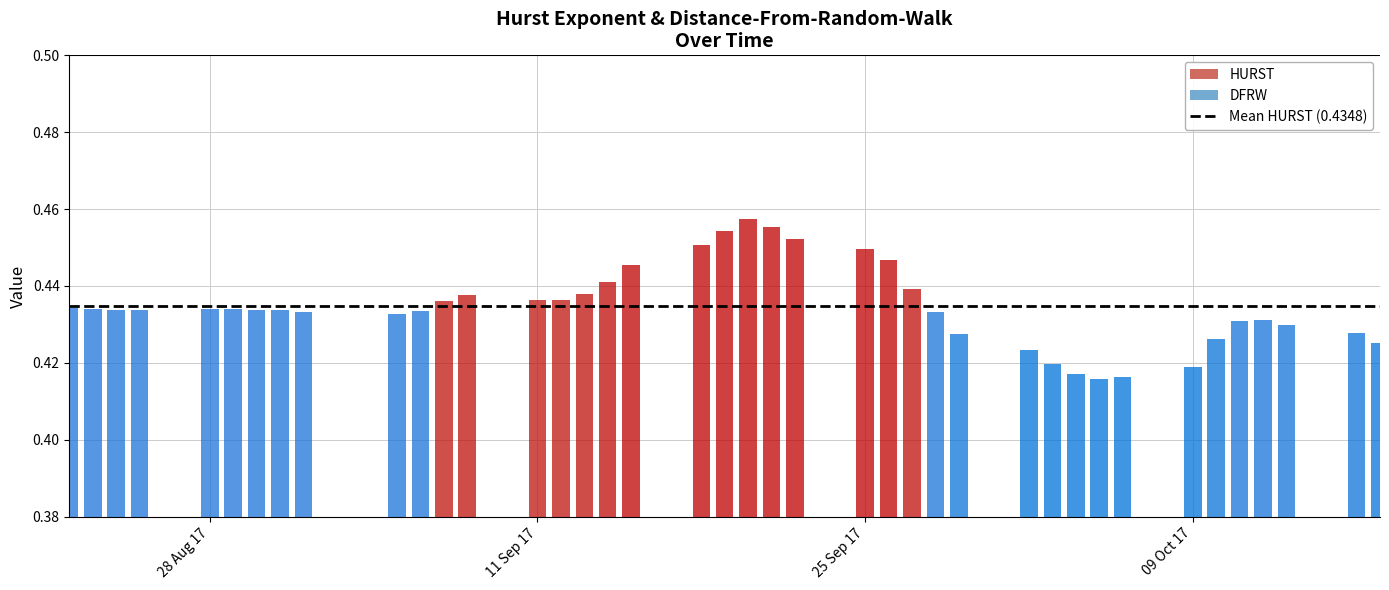

Count the number of categories in the chart.

40